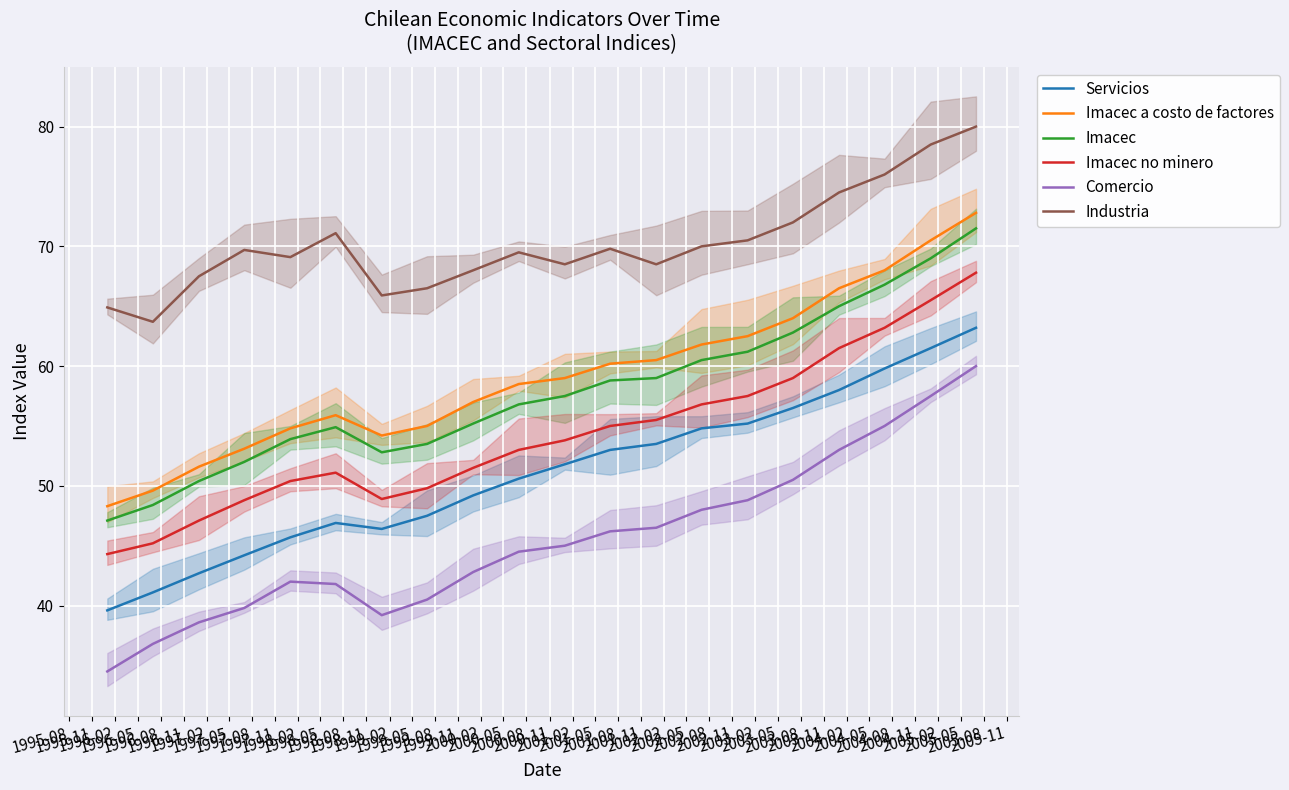

True or false: Comercio and Industria intersect in this chart.

False